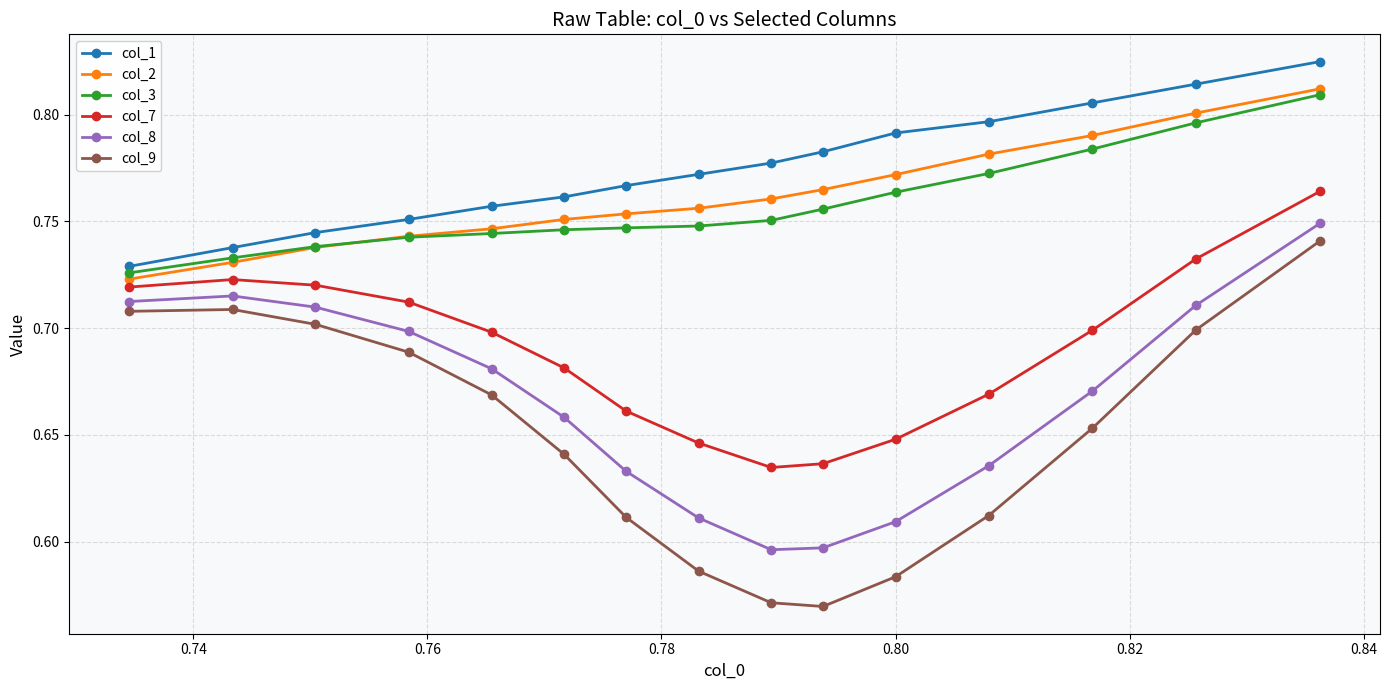

At how many categories does at least one series exceed 0?

15